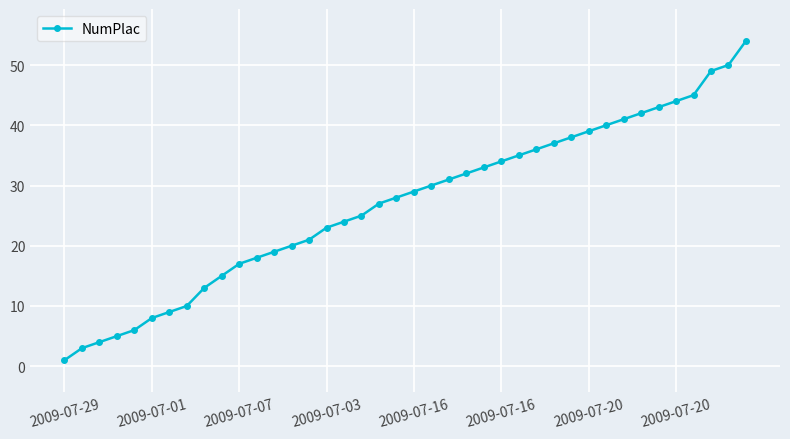

What is the difference between the maximum and second lowest values?

51